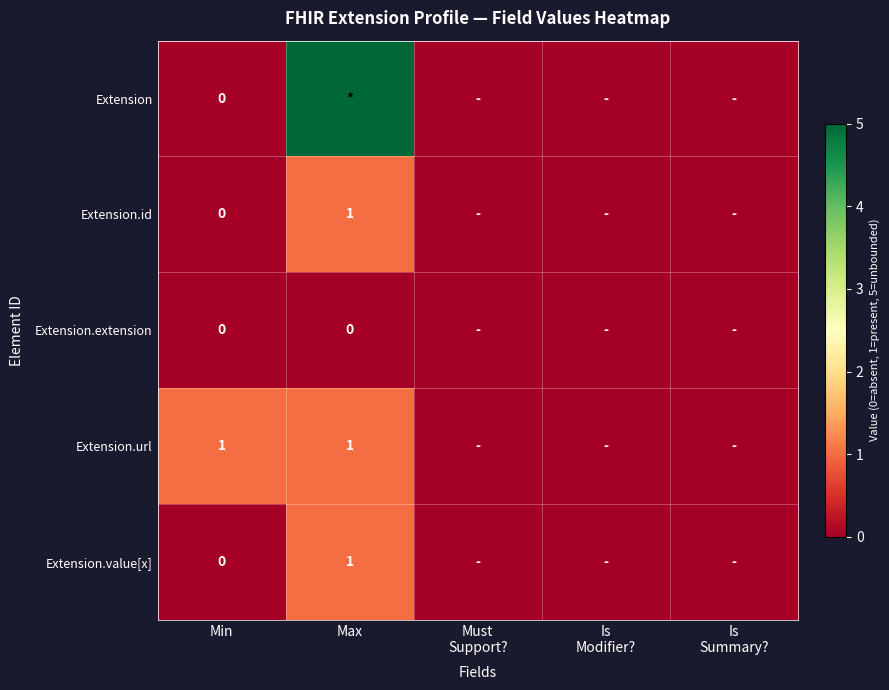

Is it true that Extension.url equals 2 at Min?

False